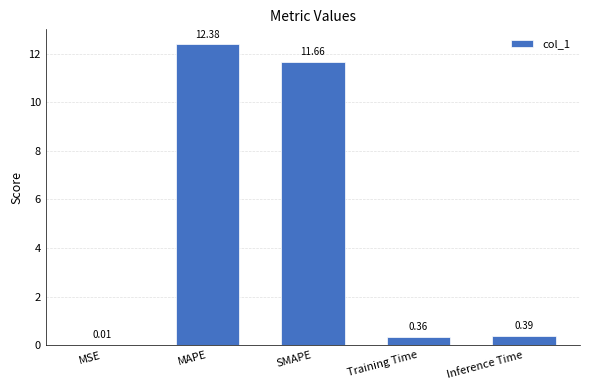

What is the sum of all values?

24.8